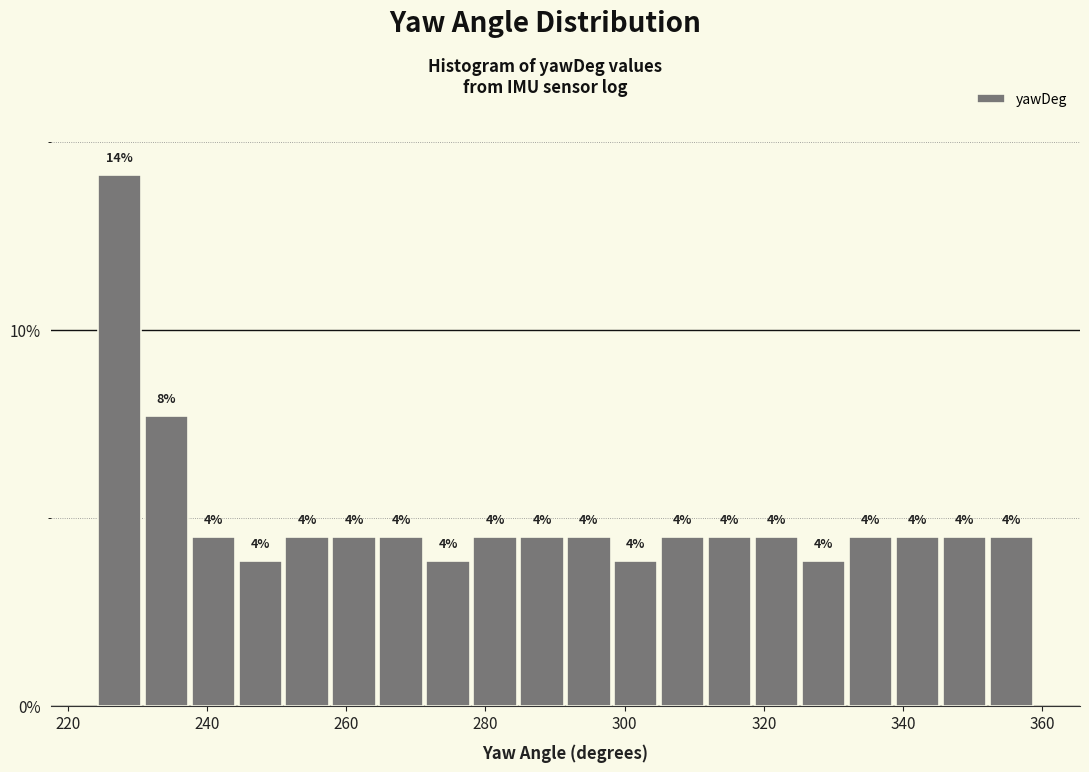

Read against the x-axis, roughly where is the centre of the tallest bar?

228